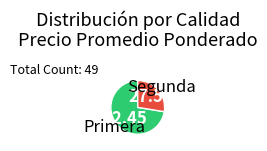

Is there any slice that represents more than half of the pie?

Yes